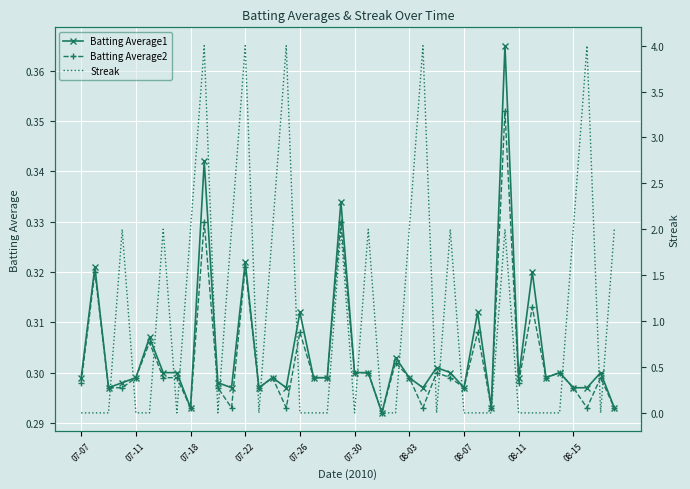

True or false: Batting Average2 has more than 0 points higher than both neighbors.

True